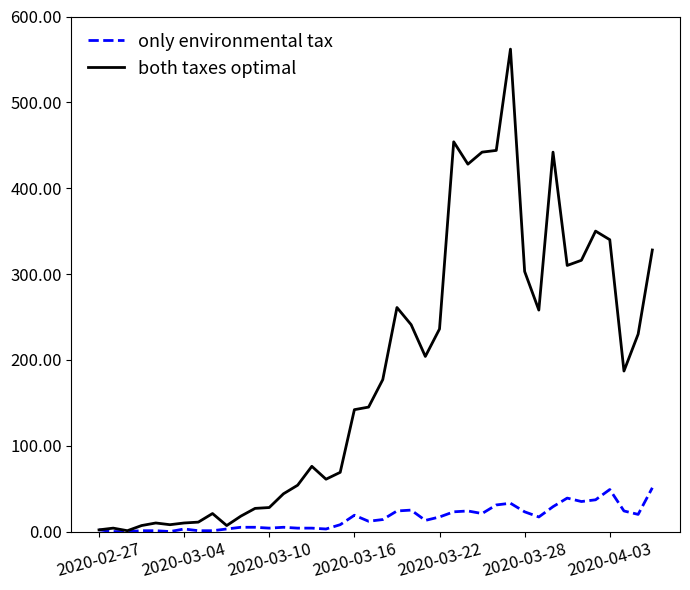

Rank the series by their average value, from lowest to highest.

only environmental tax, both taxes optimal